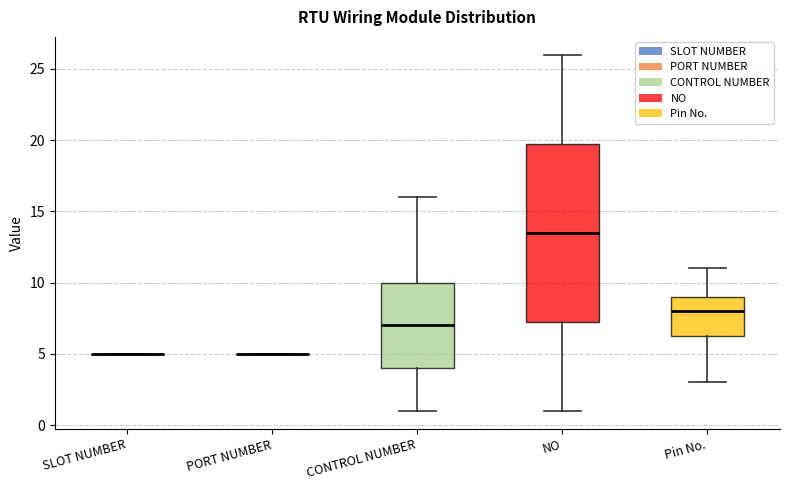

Comparing the boxes themselves (not the whiskers), which one is the tallest?

NO